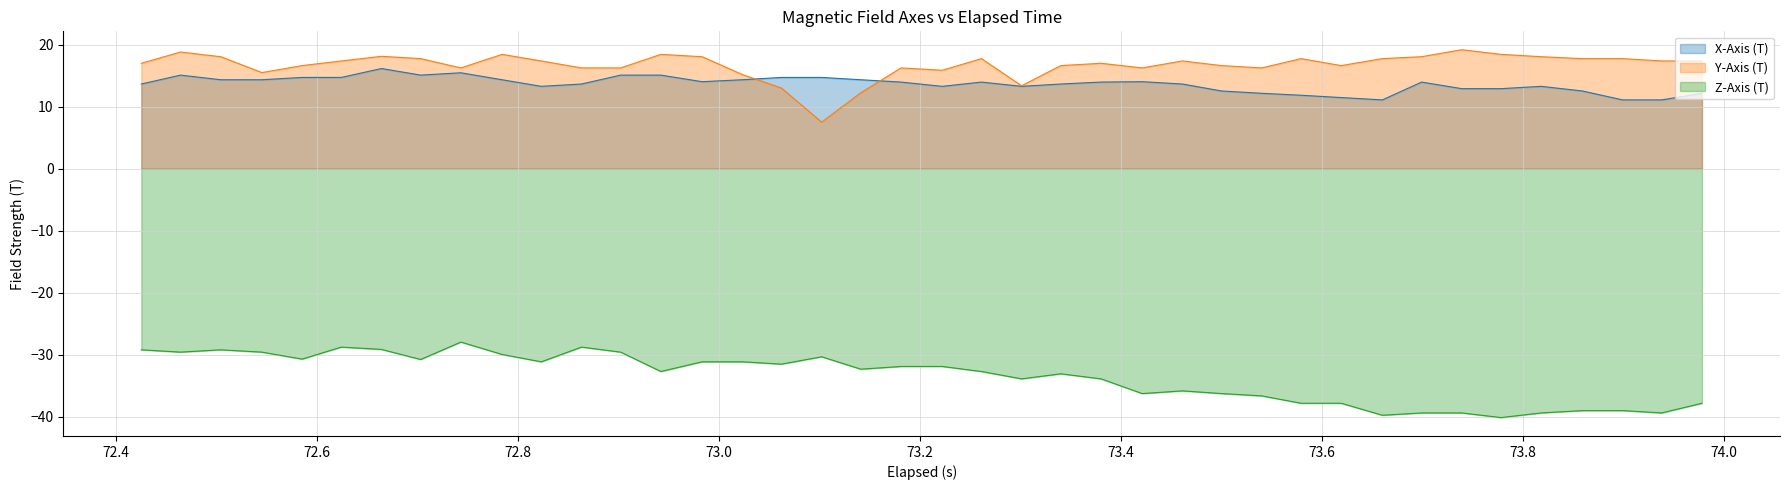

What is the greatest value displayed?

19.2